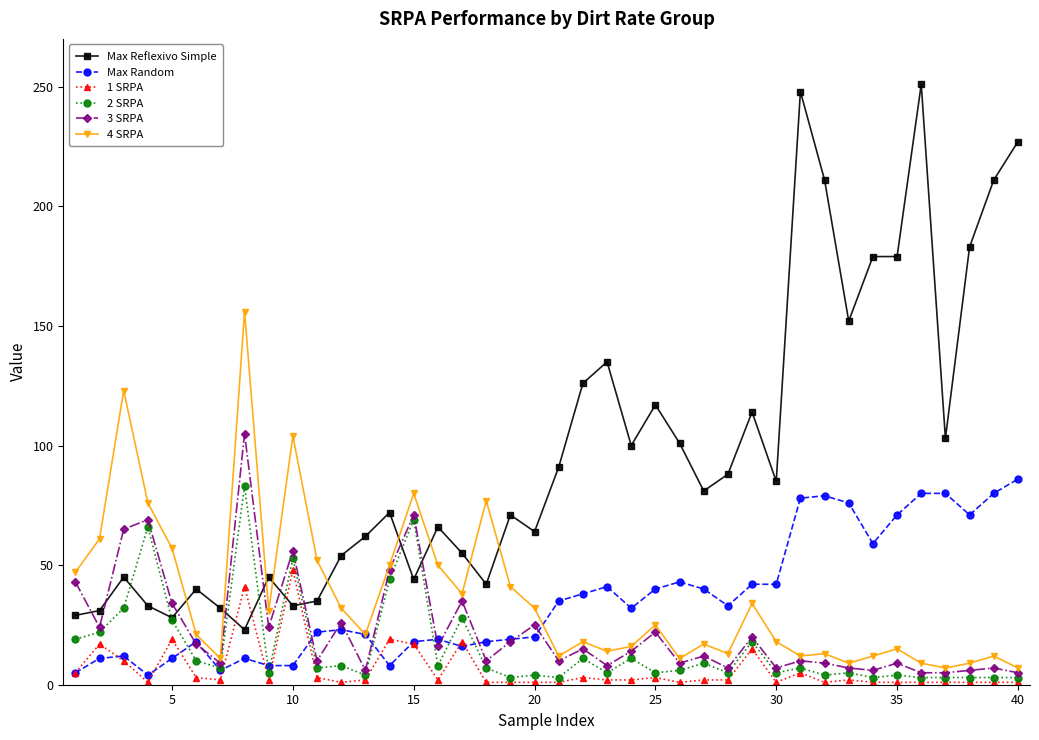

What is the minimum value for Max Reflexivo Simple?

23